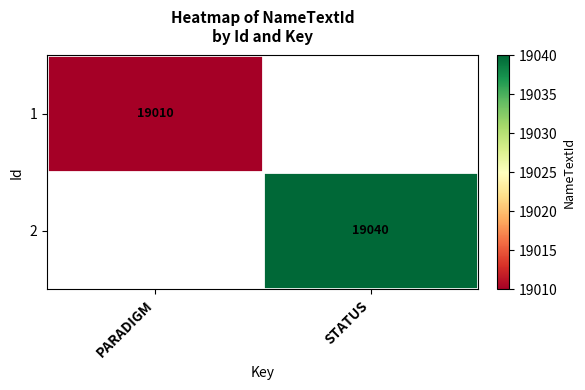

Count the number of categories in the chart.

2